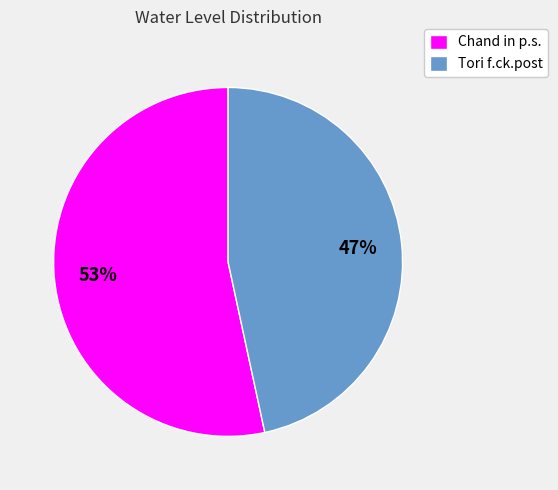

To the nearest percent, what percentage of the pie is Tori f.ck.post?

47%